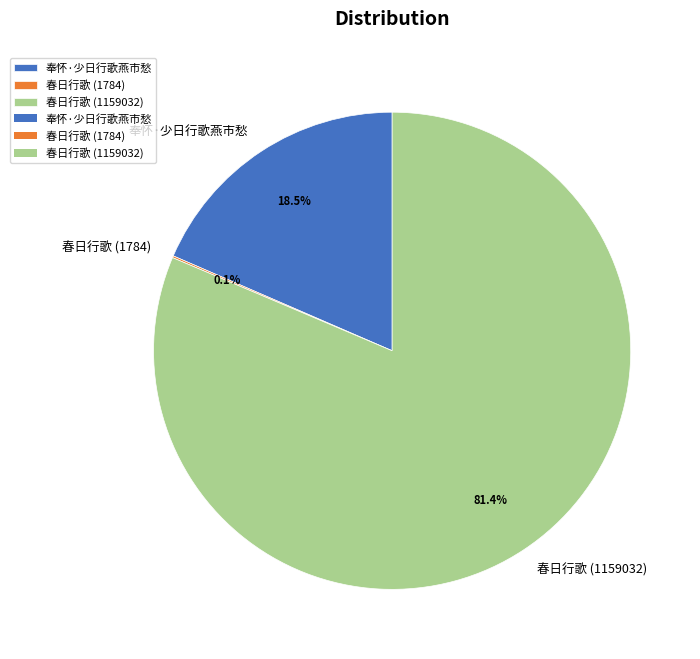

To the nearest percent, what is the combined percentage of 春日行歌 (1159032) and 奉怀·少日行歌燕市愁?

100%